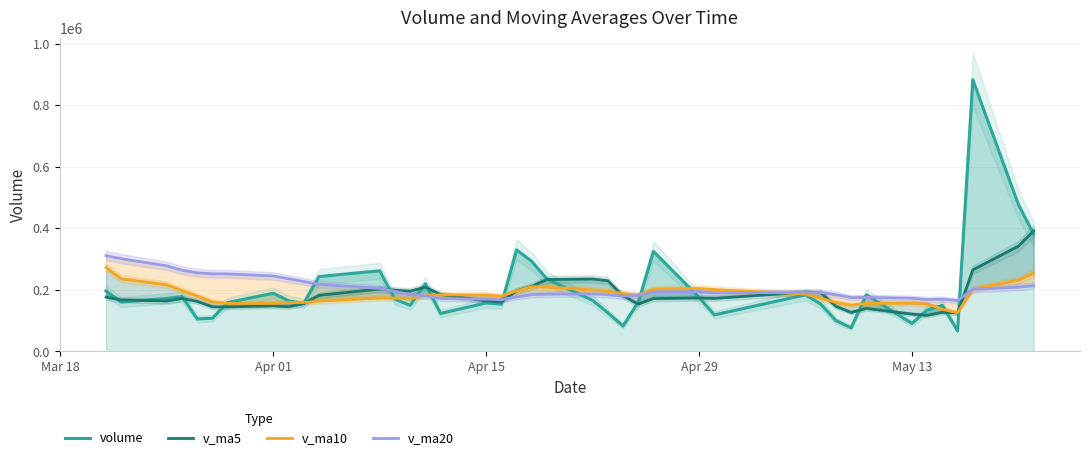

Reading right to left, extract all data points from this chart.

volume: 381164.0	477148.2	882440.4	66382.0	149290.6	134041.1	90335.6	183576.9	76283.6	99662.1	153476.1	183521.0	118166.0	175289.0	324579.1	159440.9	82174.9	125170.0	165377.2	234803.9	292029.5	329659.8	153094.0	157271.3	122874.6	219649.1	149354.4	169001.8	261616.7	242889.0	154975.2	164319.0	188579.6	158498.8	107393.8	105088.7	177956.9	171845.8	160120.4	195498.7
v_ma5: 391285.0	341860.5	264498.0	124725.2	126705.6	116779.9	120666.9	139303.9	126221.8	146022.8	191006.2	192199.2	171930.0	173330.8	171348.4	153393.4	179911.1	229408.1	234992.9	233371.7	210985.9	196509.8	160448.7	163630.3	184499.3	208502.2	195567.4	198560.3	202475.9	181852.3	154753.3	144776.0	147503.5	144156.8	144481.1	162102.1	171589.1	163579.5	166844.0	175915.8
v_ma10: 254032.5	231263.7	201901.0	125473.5	136364.2	153893.0	156433.0	155617.0	149776.3	158685.6	172199.8	186055.1	200669.0	204161.8	202360.1	182189.6	188210.4	194928.4	199311.6	208935.5	209744.0	196038.6	179504.5	183053.1	183175.8	181627.7	170171.7	173031.9	173316.3	163166.7	158427.7	158182.5	155541.5	155500.4	160198.4	179539.1	197233.0	216221.8	235719.2	272067.8
v_ma20: 213116.1	208659.4	201285.0	164817.7	169362.1	168041.3	172321.7	175272.7	174543.9	183810.6	190971.9	191046.9	190086.8	193607.5	192767.9	181908.7	179191.1	183980.2	186314.0	186051.1	184085.9	177110.6	167523.0	169276.7	171687.1	180583.4	183702.3	194626.9	204517.8	217617.3	226906.8	236005.1	244764.8	251548.9	251864.0	254942.0	263448.1	277733.1	300992.2	310705.9